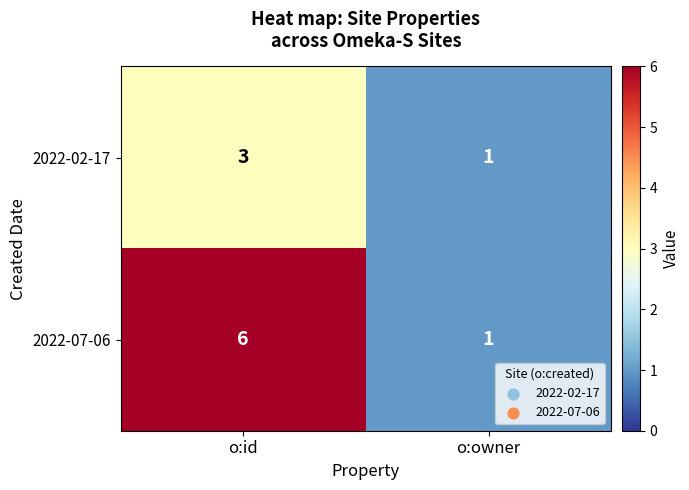

The value of 2022-02-17 at o:owner is 1. True or false?

True